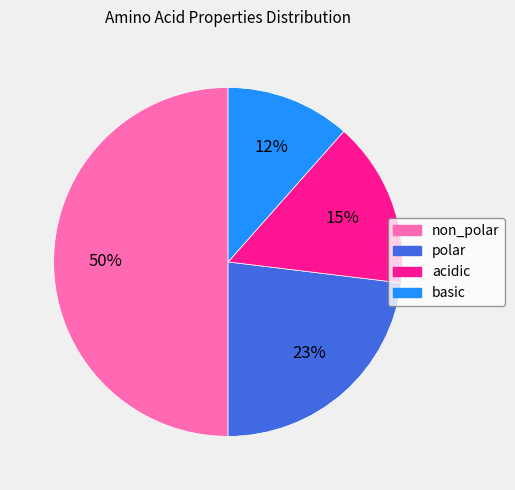

To the nearest percent, what is the average slice percentage?

25%